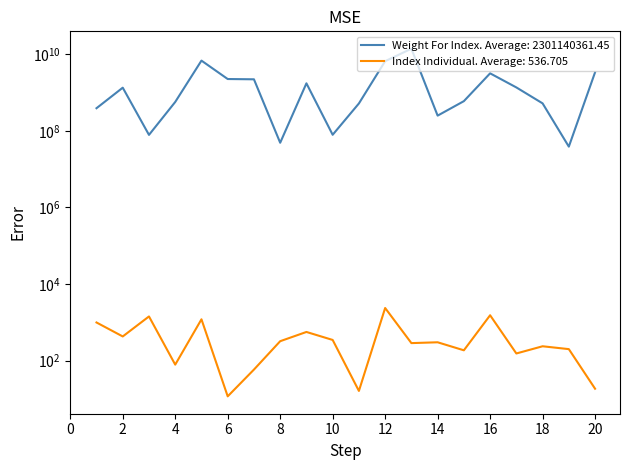

In Weight For Index, how many points are lower than both neighbors (excluding endpoints)?

5